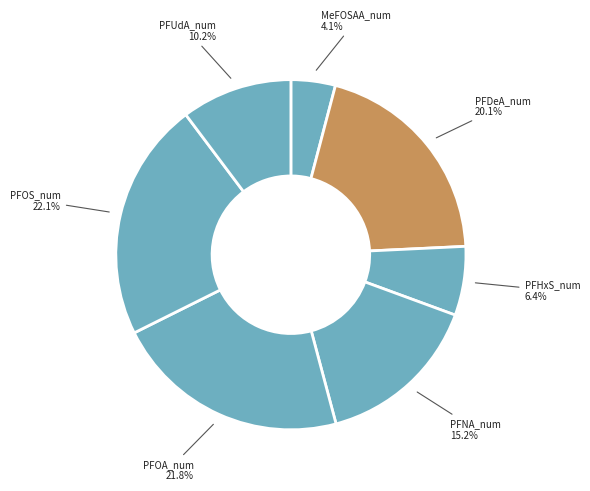

Which category has the smallest portion of the pie?

MeFOSAA_num